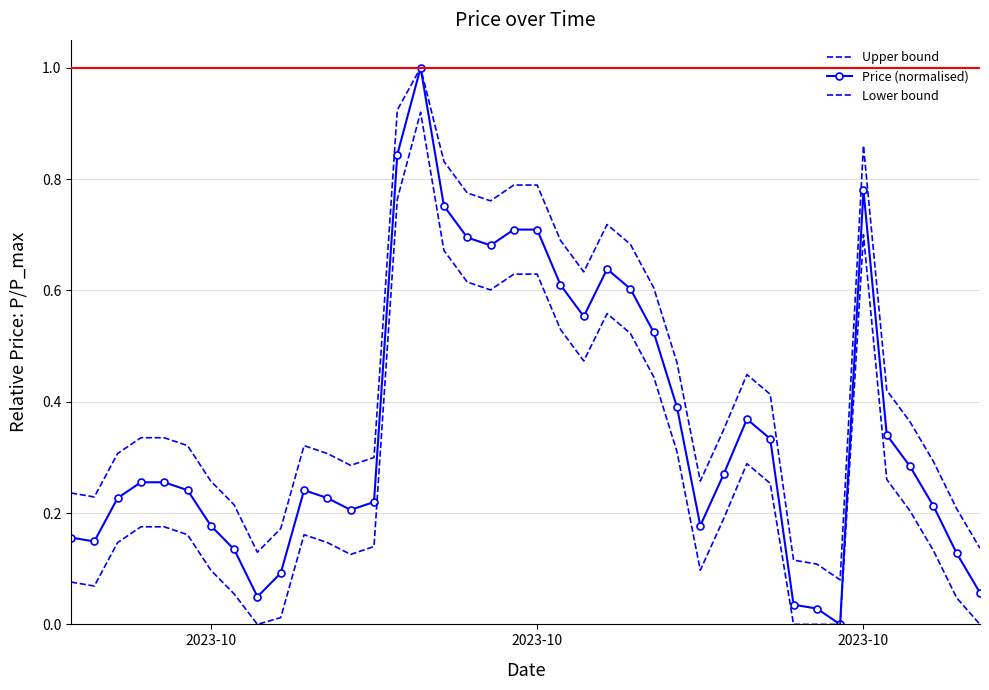

Reading right to left, list all the values displayed in this chart.

Upper bound: 0.1	0.2	0.3	0.4	0.4	0.9	0.1	0.1	0.1	0.4	0.4	0.3	0.3	0.5	0.6	0.7	0.7	0.6	0.7	0.8	0.8	0.8	0.8	0.8	1.0	0.9	0.3	0.3	0.3	0.3	0.2	0.1	0.2	0.3	0.3	0.3	0.3	0.3	0.2	0.2
Price (normalised): 0.1	0.1	0.2	0.3	0.3	0.8	0.0	0.0	0.0	0.3	0.4	0.3	0.2	0.4	0.5	0.6	0.6	0.6	0.6	0.7	0.7	0.7	0.7	0.8	1.0	0.8	0.2	0.2	0.2	0.2	0.1	0.0	0.1	0.2	0.2	0.3	0.3	0.2	0.1	0.2
Lower bound: 0.0	0.0	0.1	0.2	0.3	0.7	0.0	0.0	0.0	0.3	0.3	0.2	0.1	0.3	0.4	0.5	0.6	0.5	0.5	0.6	0.6	0.6	0.6	0.7	0.9	0.8	0.1	0.1	0.1	0.2	0.0	0.0	0.1	0.1	0.2	0.2	0.2	0.1	0.1	0.1